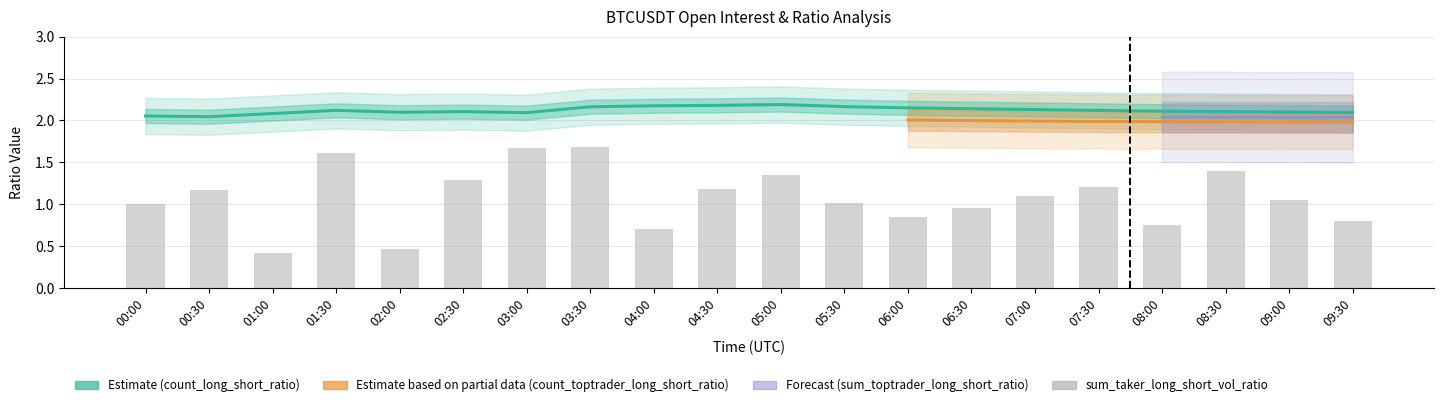

The value of count_long_short_ratio at 01:30 is 3.7. True or false?

False